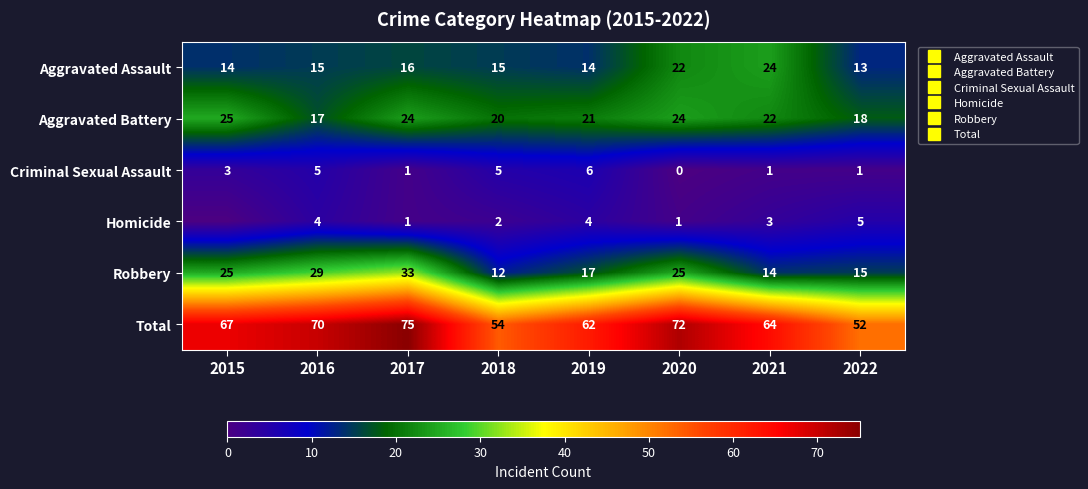

At how many categories does at least one series exceed 47?

8